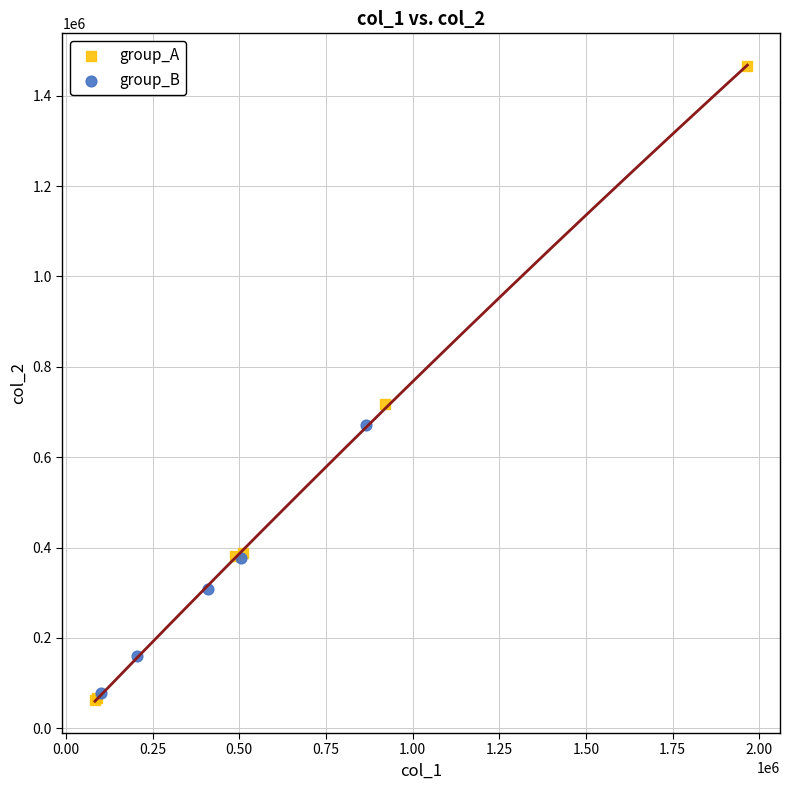

Which series has the largest Y range (max minus min)?

group_A